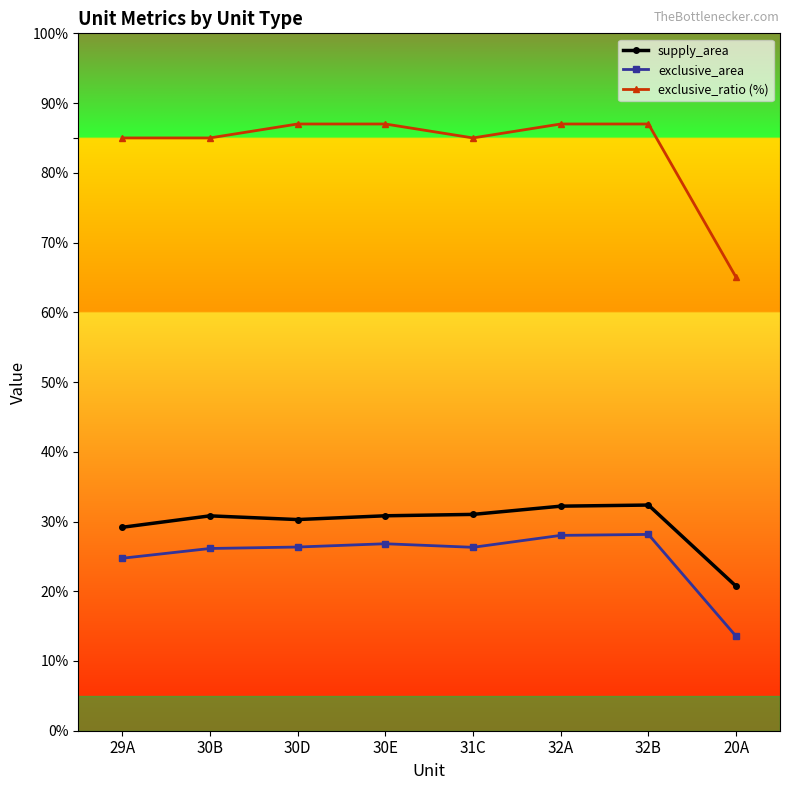

What is the highest value of the exclusive_ratio (%) series?

87.0